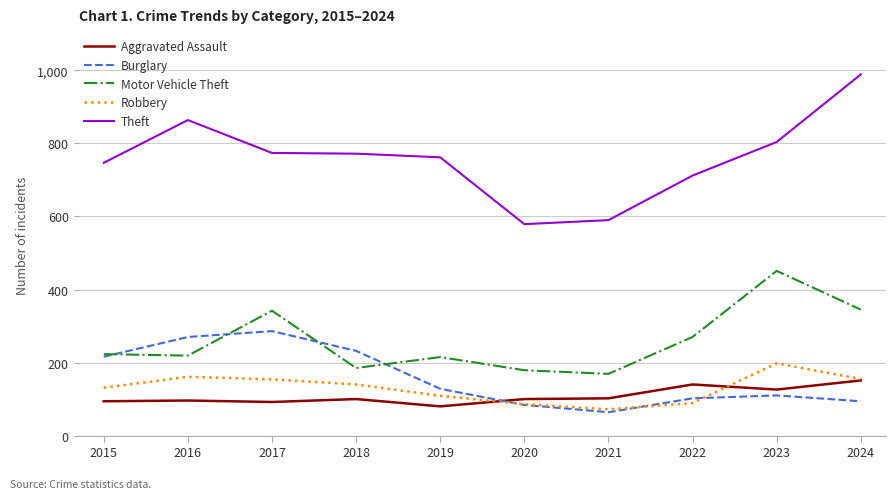

What is the difference between the Burglary values at 2021 and 2016?

206